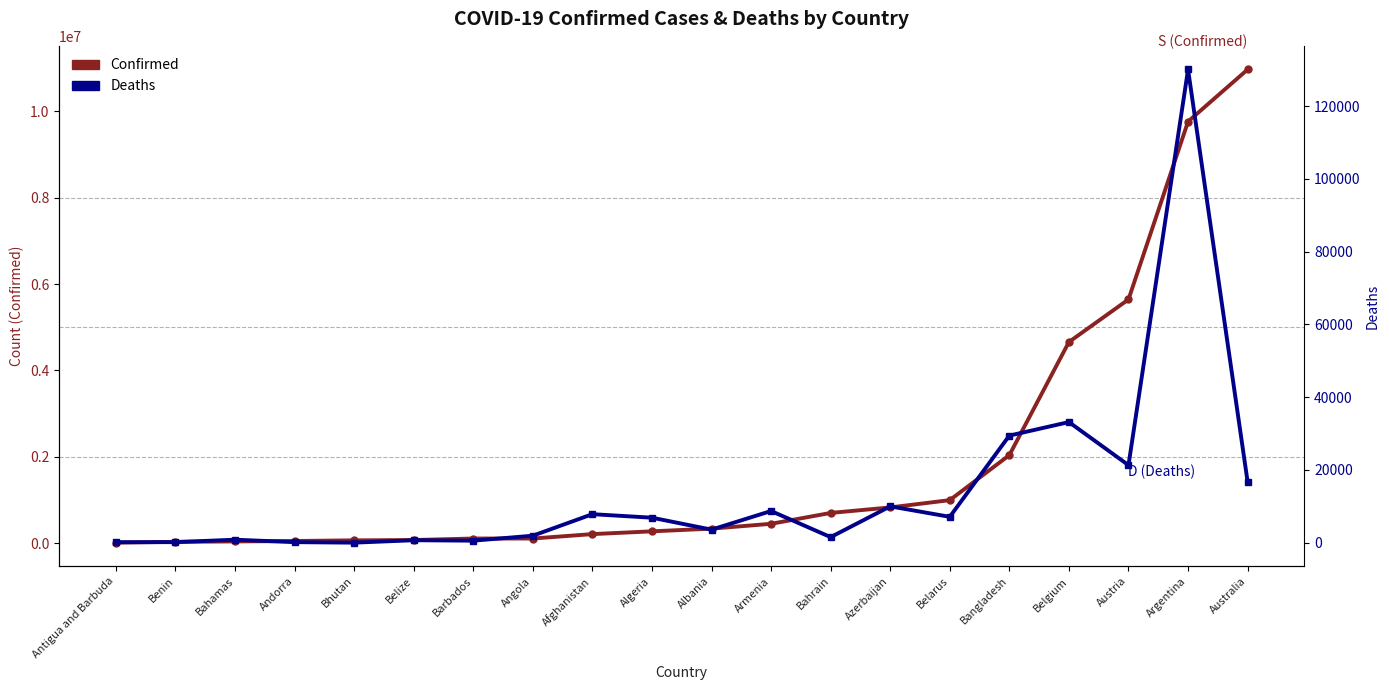

True or false: Deaths and Confirmed intersect in this chart.

False